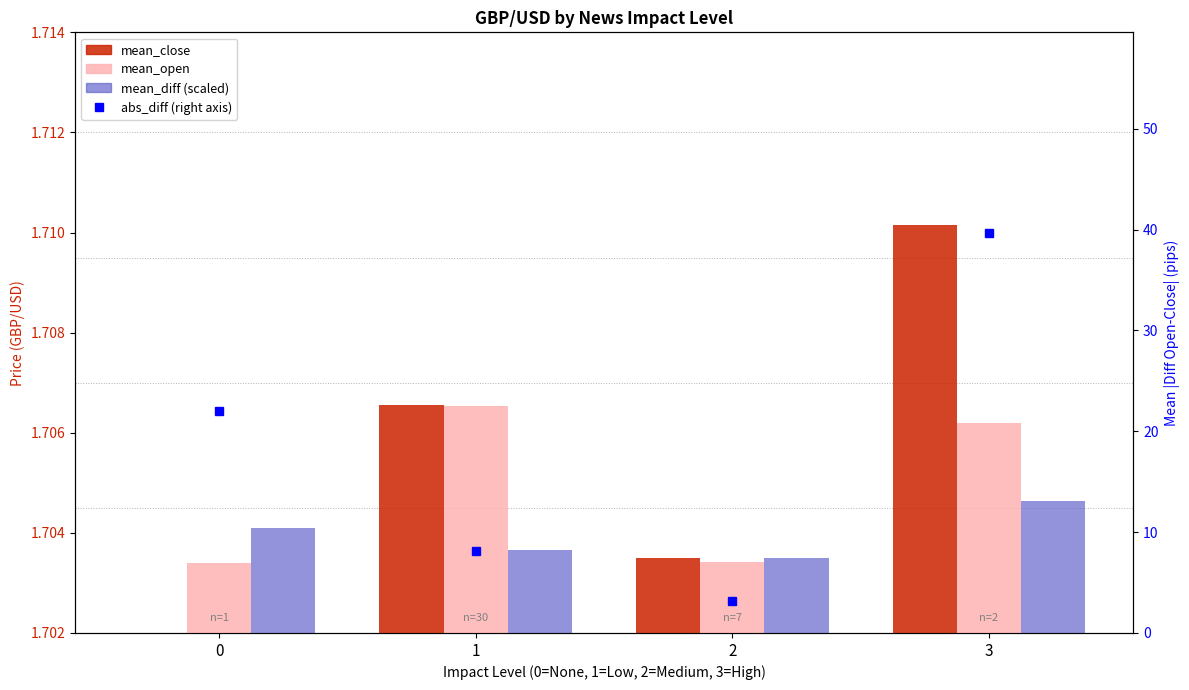

Between 1 and 2, which is larger?

1